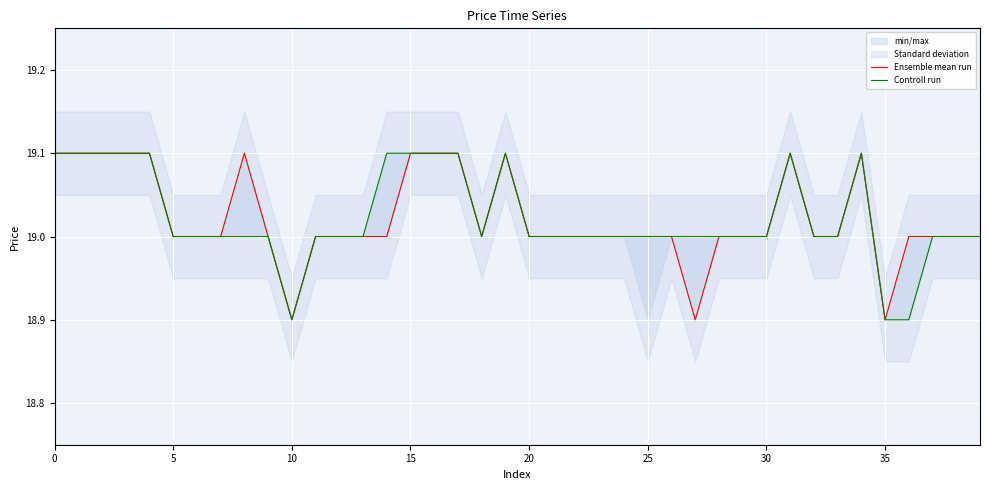

At how many categories does at least one series exceed 19?

13